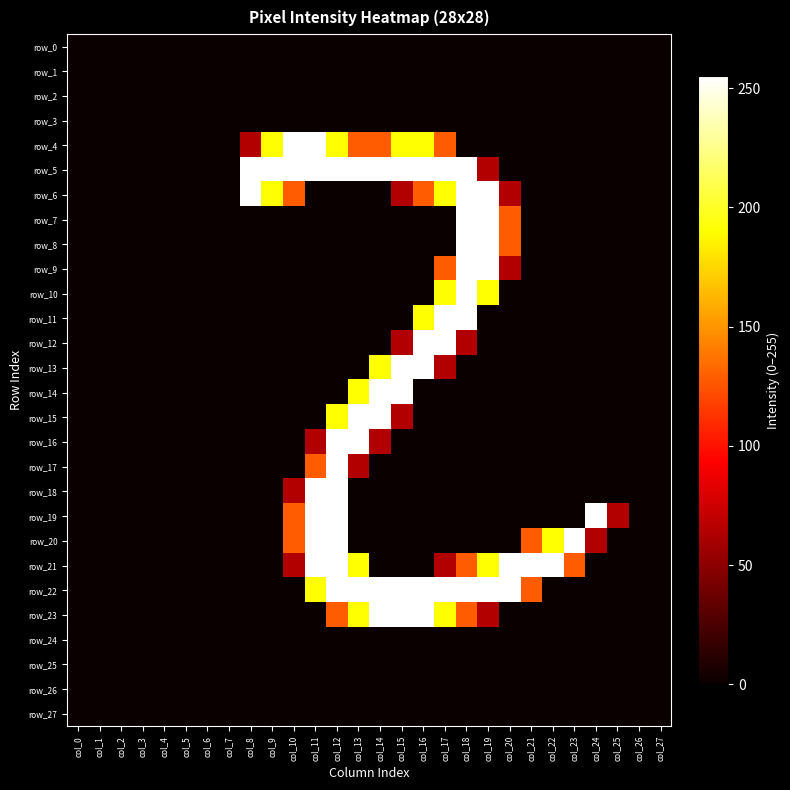

Rank the series at col_12 from lowest to highest value.

row_0, row_1, row_2, row_3, row_6, row_7, row_8, row_9, row_10, row_11, row_12, row_13, row_14, row_24, row_25, row_26, row_27, row_23, row_4, row_15, row_5, row_16, row_17, row_18, row_19, row_20, row_21, row_22